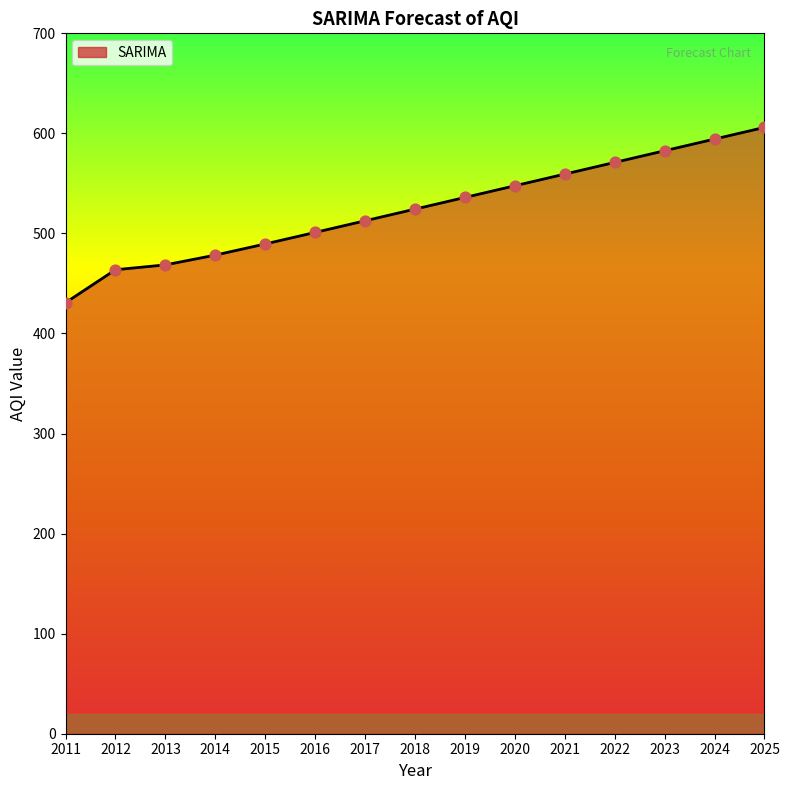

What is the change in value from 2012 to 2023?

+118.9